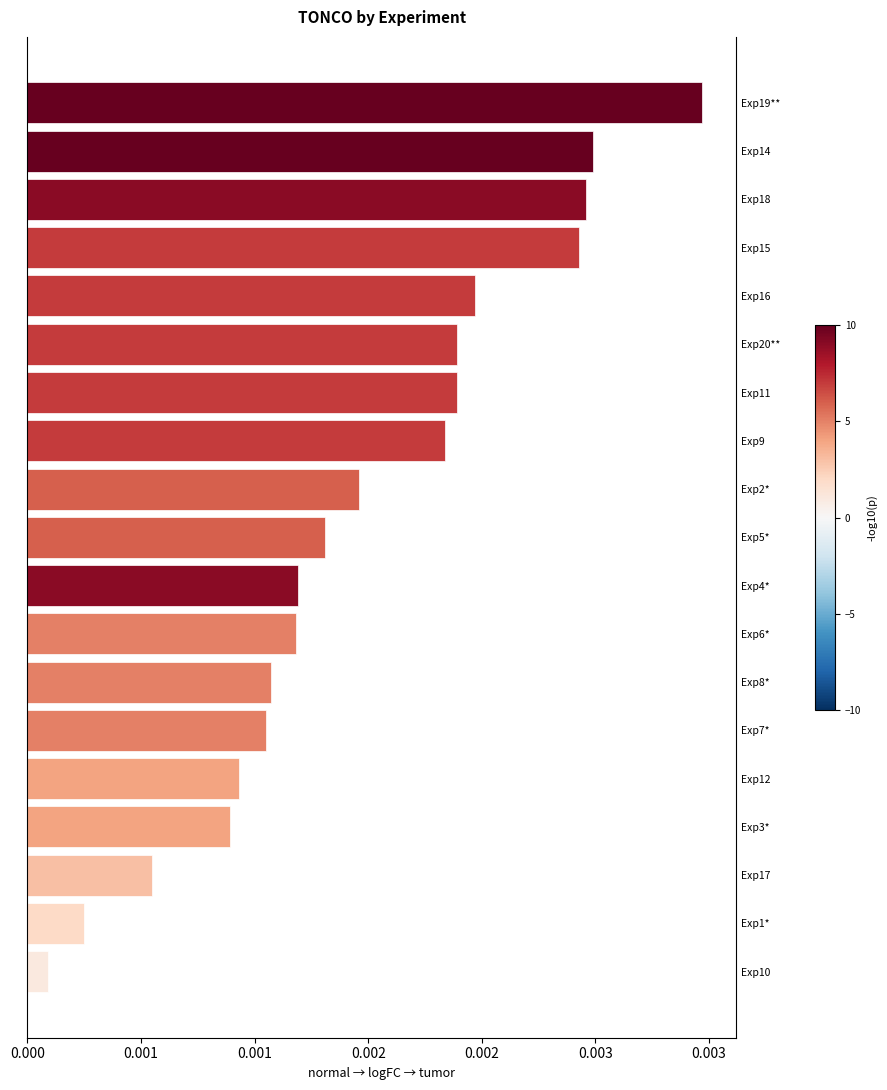

Is it true that the value at 0.004 is 0.0?

False